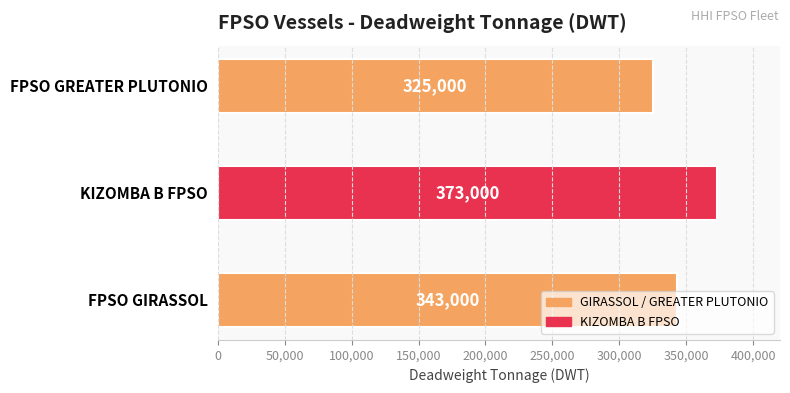

The chart shows a value of 602221 at FPSO GIRASSOL. True or false?

False